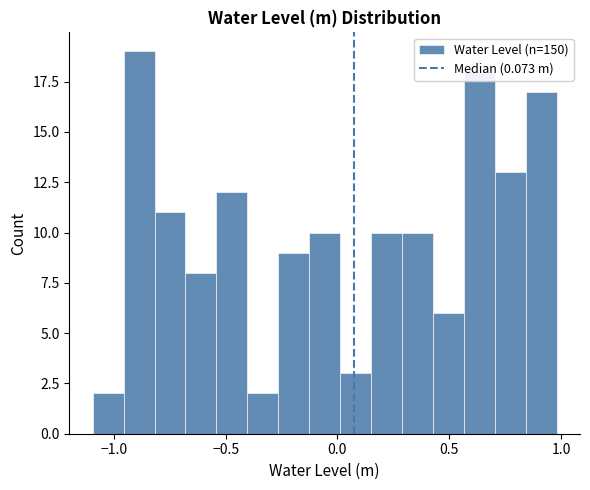

Read against the x-axis, roughly where is the centre of the tallest bar?

-0.90